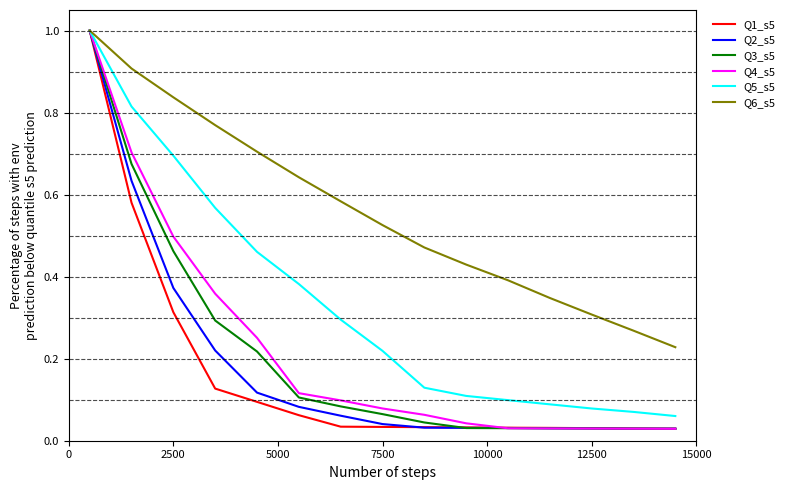

What are all the series names shown in the legend?

Q1_s5, Q2_s5, Q3_s5, Q4_s5, Q5_s5, Q6_s5